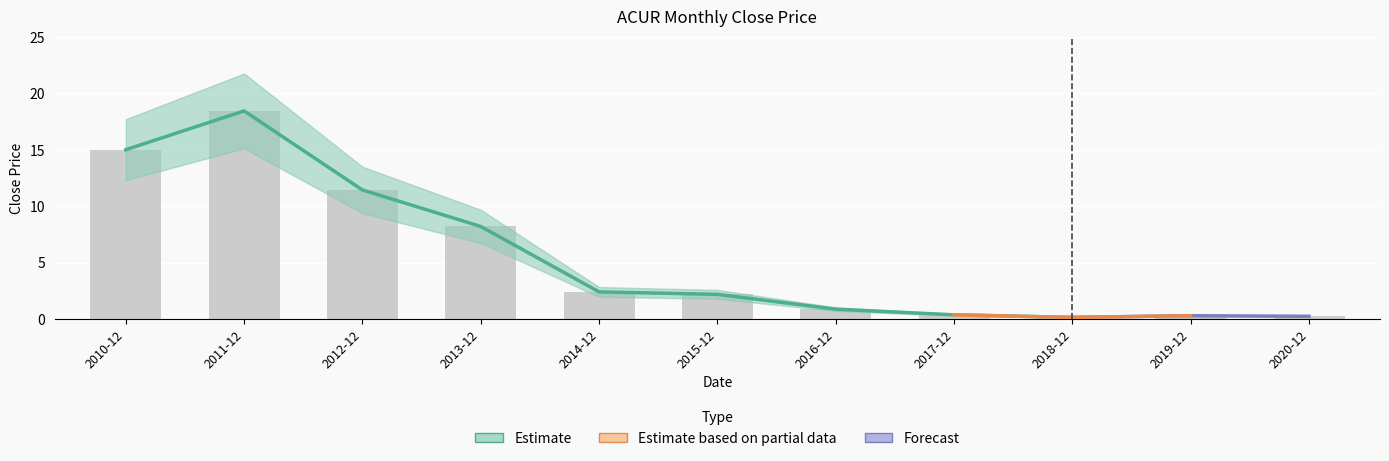

Rank the categories by value from lowest to highest.

2018-12, 2020-12, 2019-12, 2017-12, 2016-12, 2015-12, 2014-12, 2013-12, 2012-12, 2010-12, 2011-12